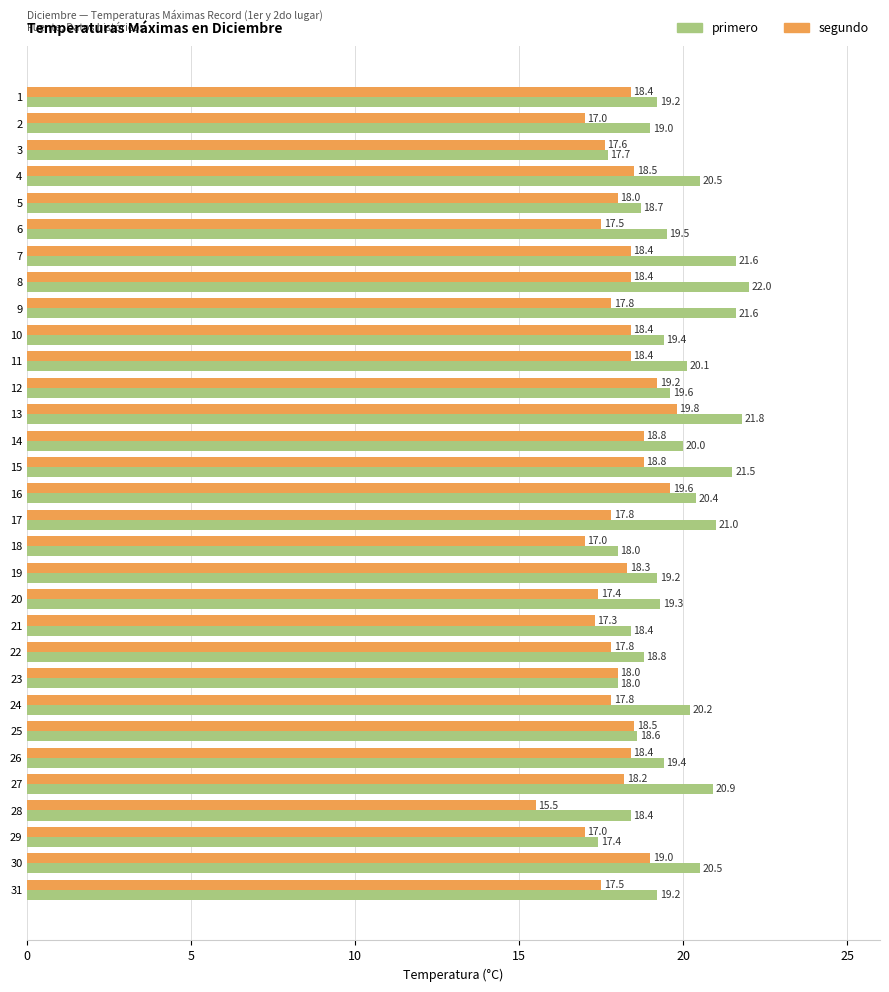

Is the value of segundo at 20 greater than the value of primero at 7?

No